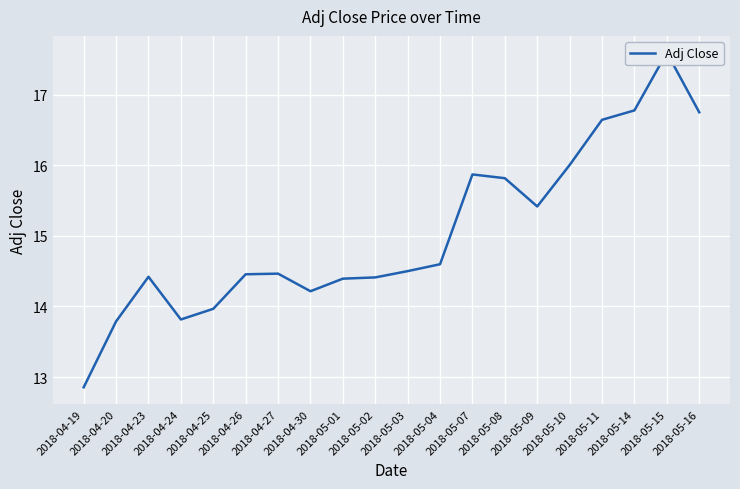

What is the sum of the values at 2018-05-08 and 2018-04-19?

28.7